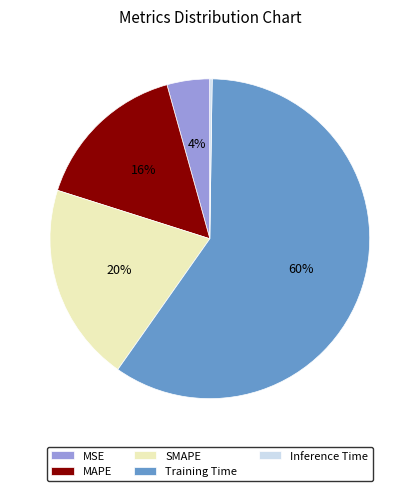

Does any single category account for the majority?

Yes